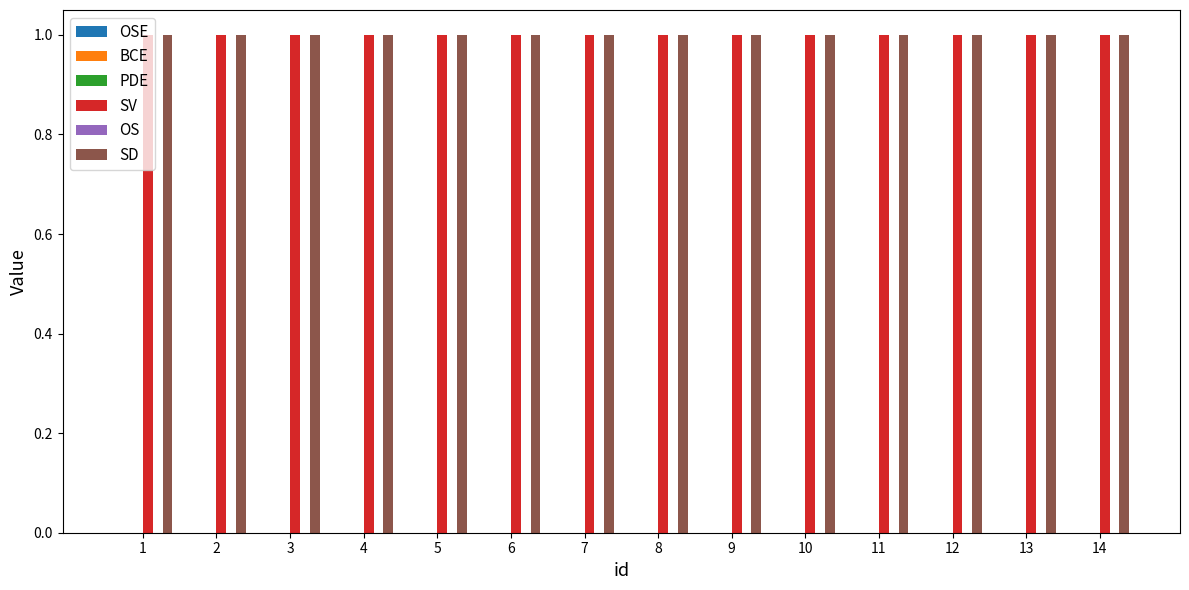

What are all the series names shown in the legend?

OSE, BCE, PDE, SV, OS, SD